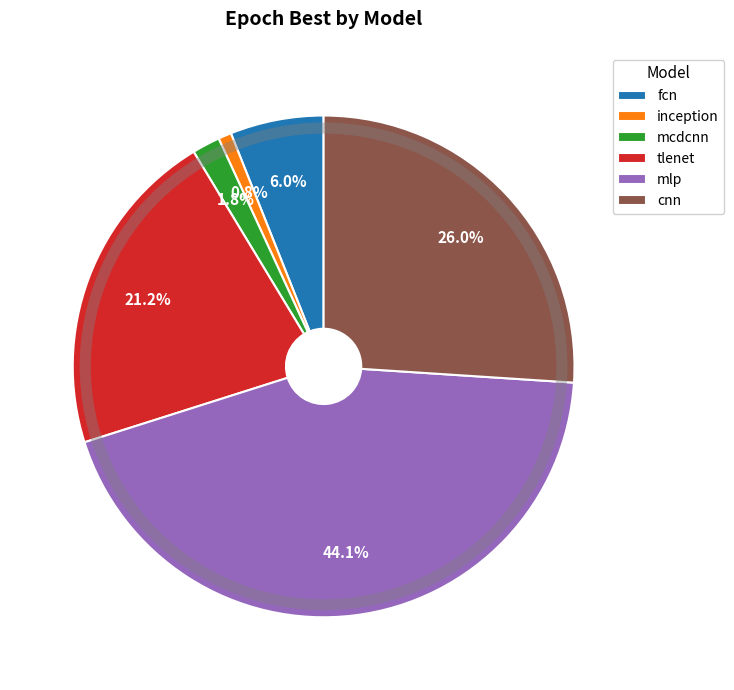

What portion of the pie excludes mlp?

55.9%